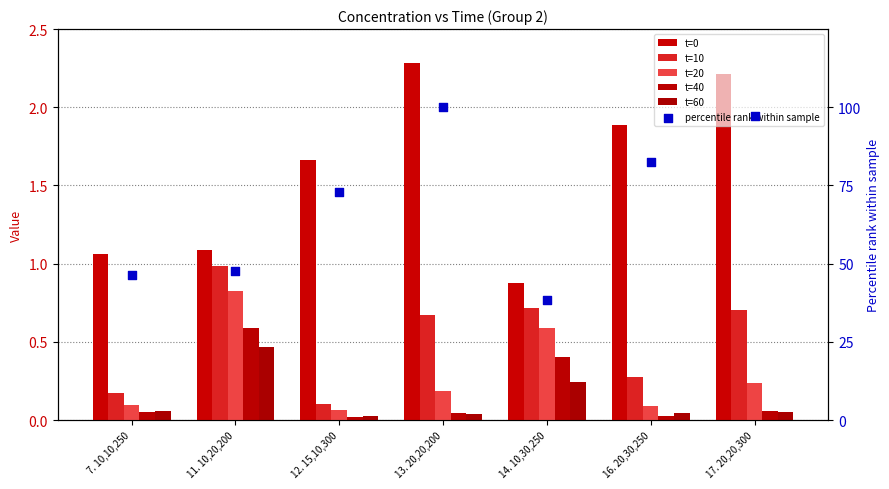

What are all the series names shown in the legend?

t=0, t=10, t=20, t=40, t=60, percentile rank within sample